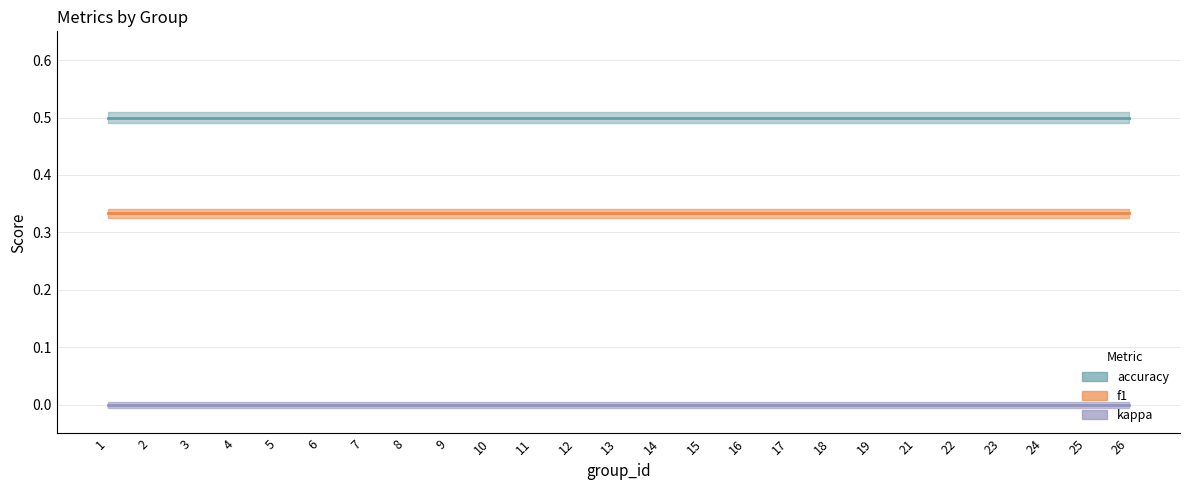

Is the value of f1 at 13 greater than the value of kappa at 2?

Yes